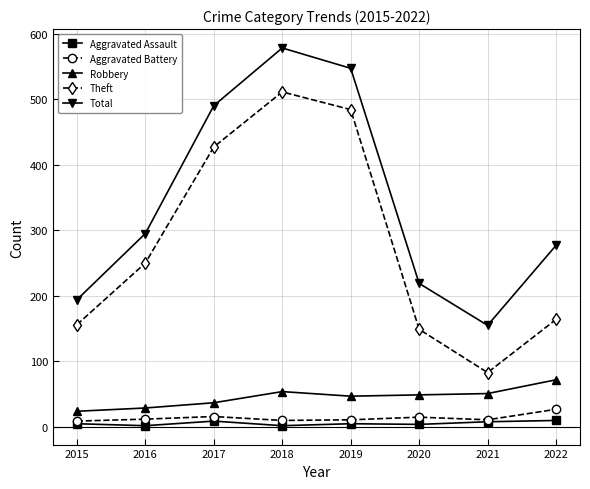

Between 2015 and 2021, which series saw the biggest shift?

Theft